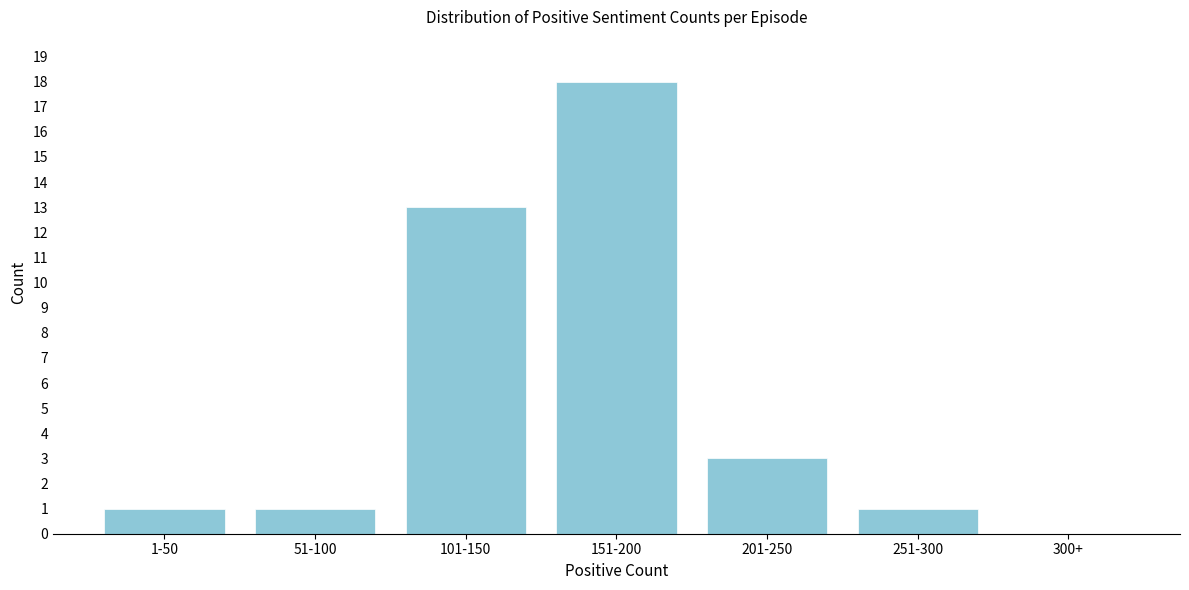

Reading right to left, what are all the values shown in this chart?

300+=0	251-300=1	201-250=3	151-200=18	101-150=13	51-100=1	1-50=1